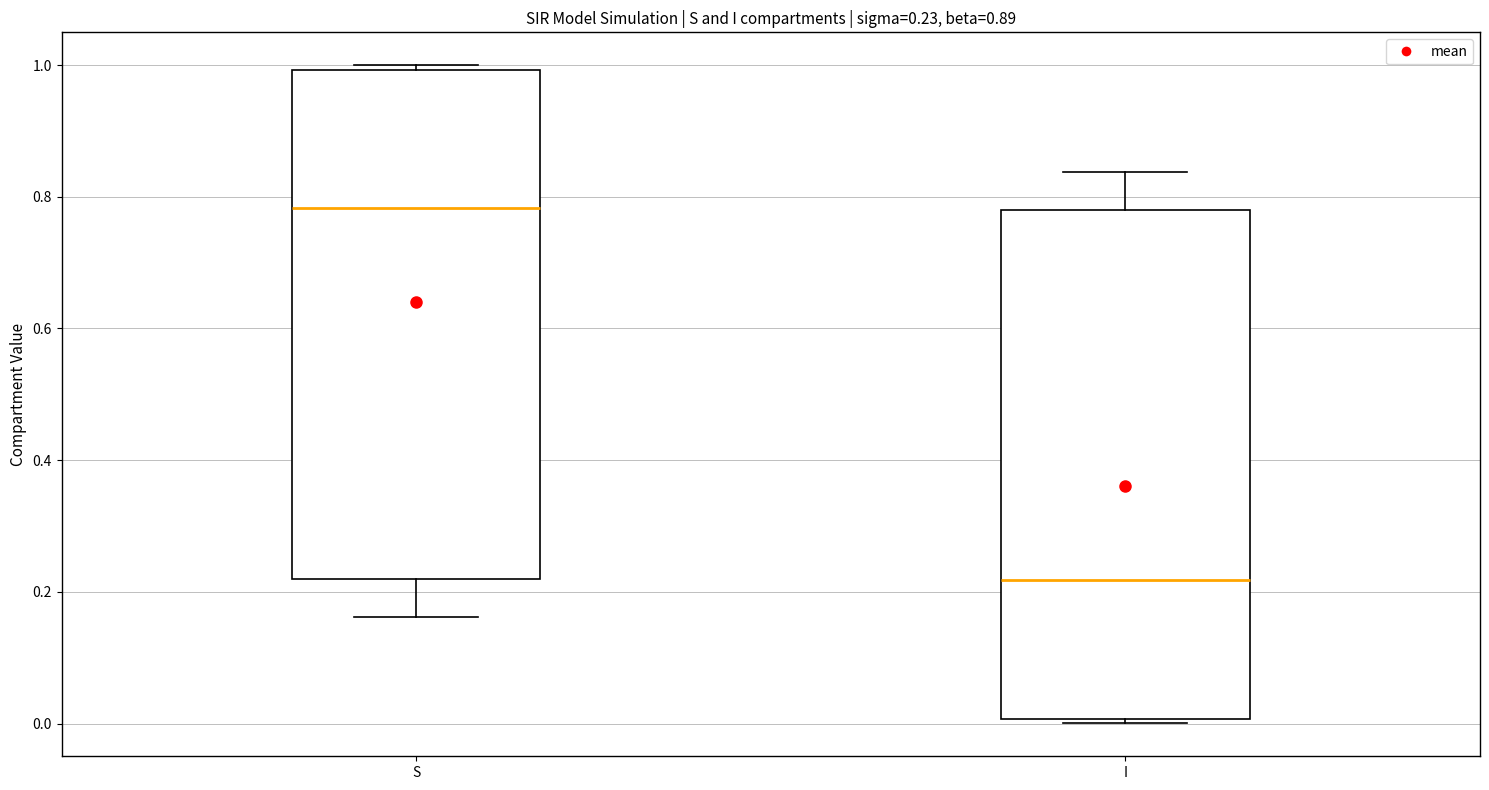

Which box's median line is the highest?

S